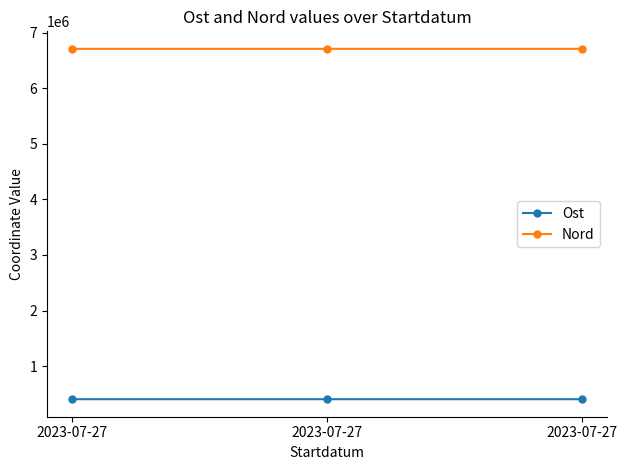

The value of Ost at 2023-07-27 is 404542.4. True or false?

True